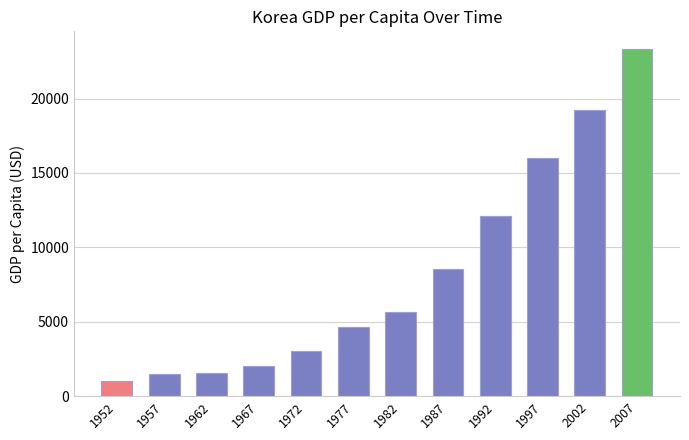

What is the value of the 8th bar from the left?

8533.1